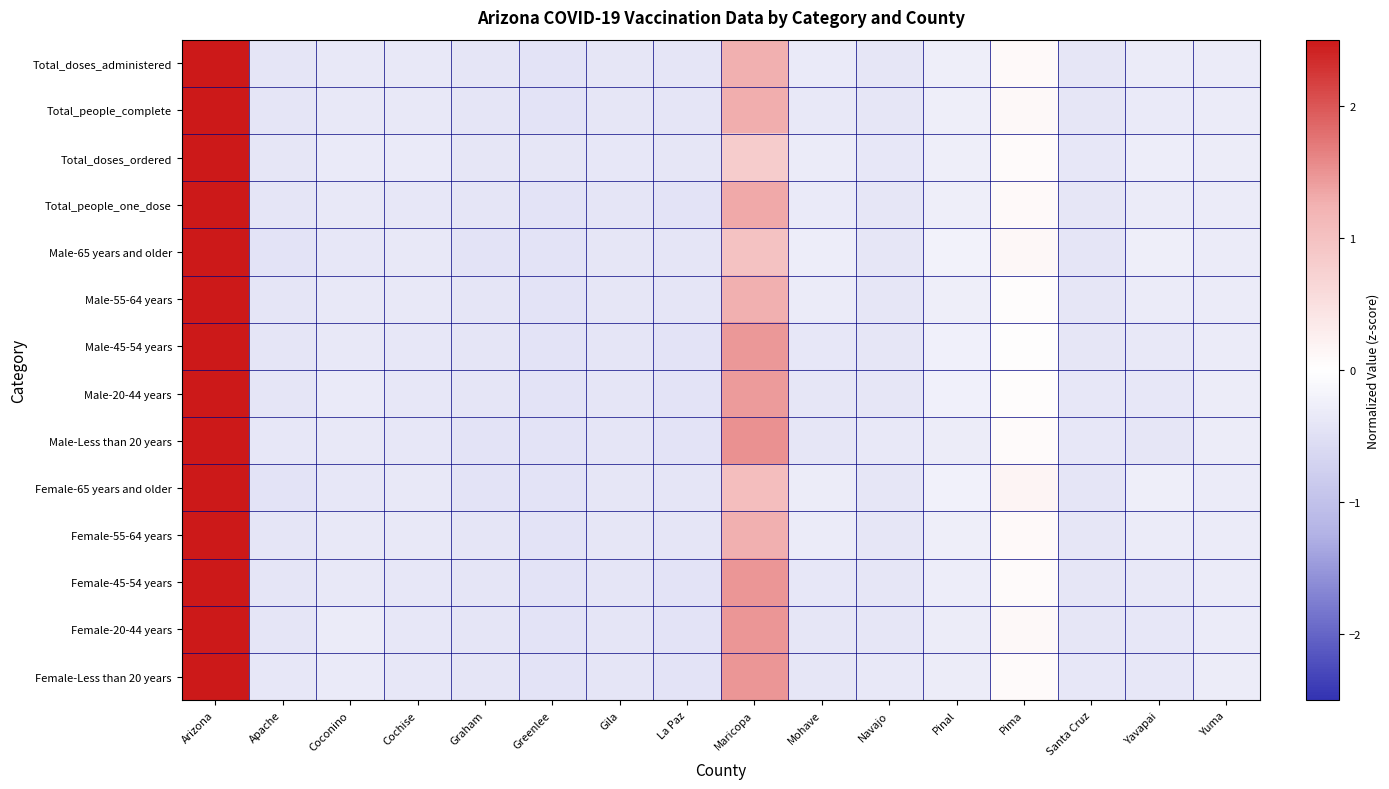

How many series are shown in this chart?

14